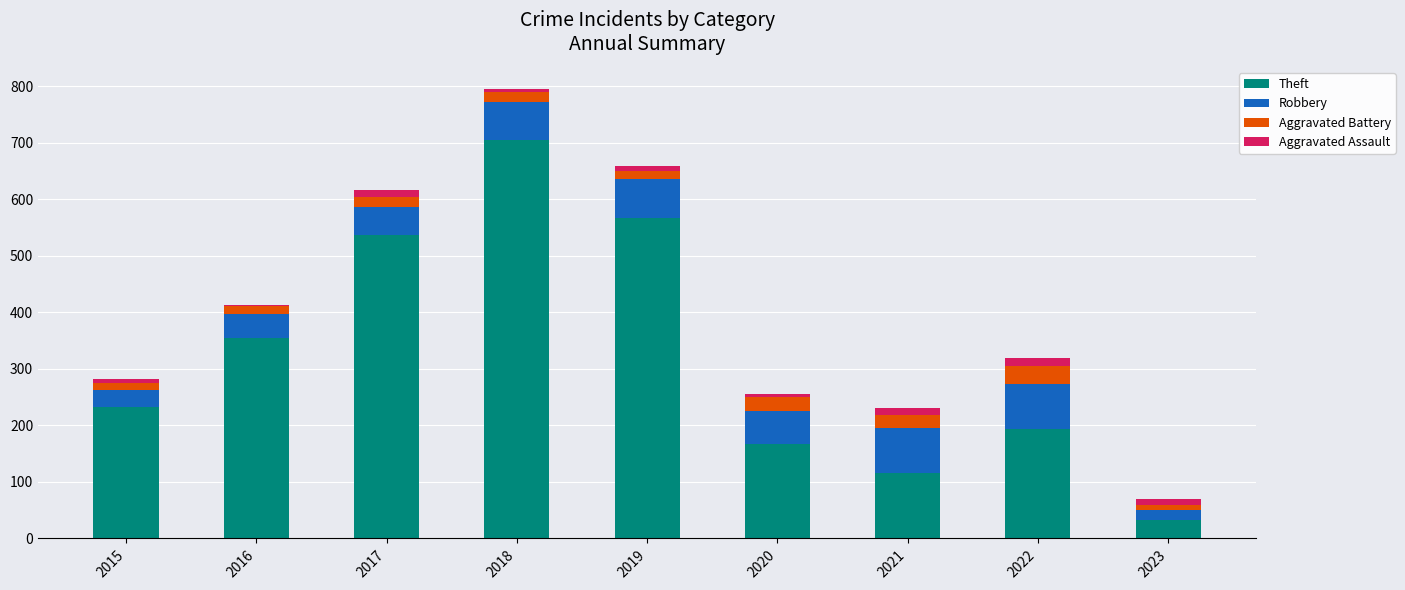

What is the minimum value for Theft?

32